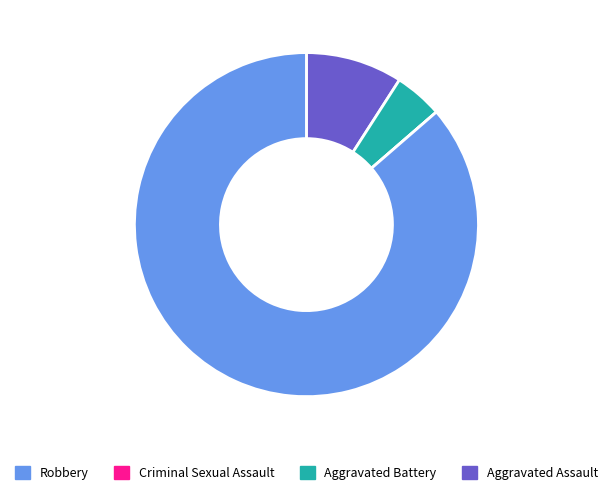

Is it true that Criminal Sexual Assault is 5% of the pie?

True